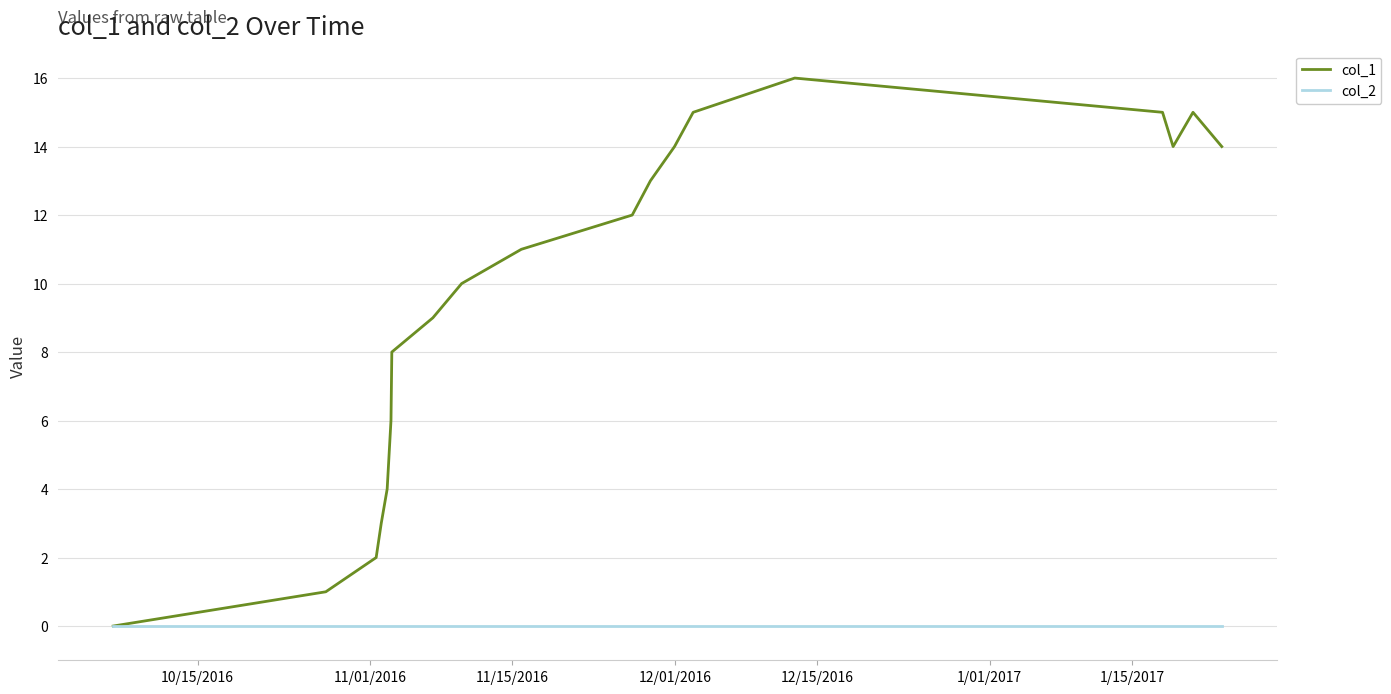

List the series in order of their overall mean, lowest first.

col_2, col_1